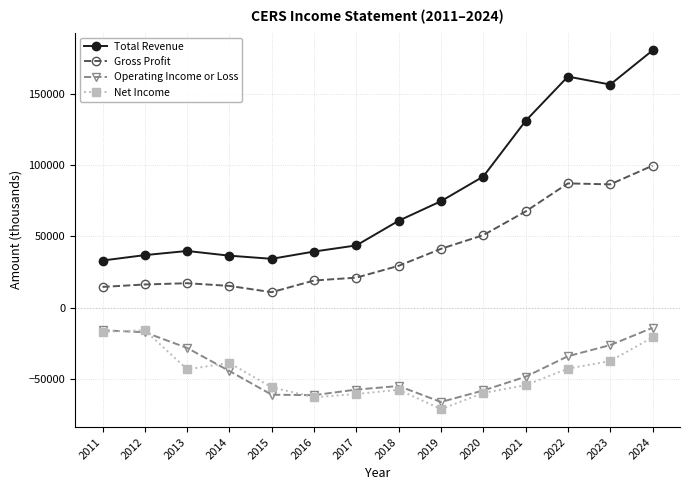

The value of Total Revenue at 2017 is 64068. True or false?

False